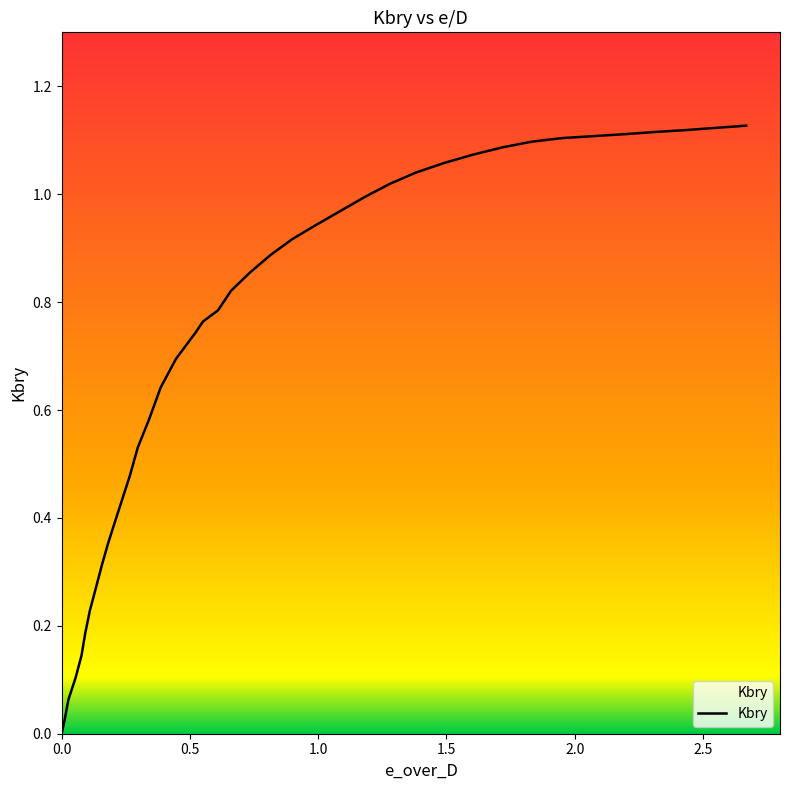

What is the value of the 32nd point from the left?

1.1